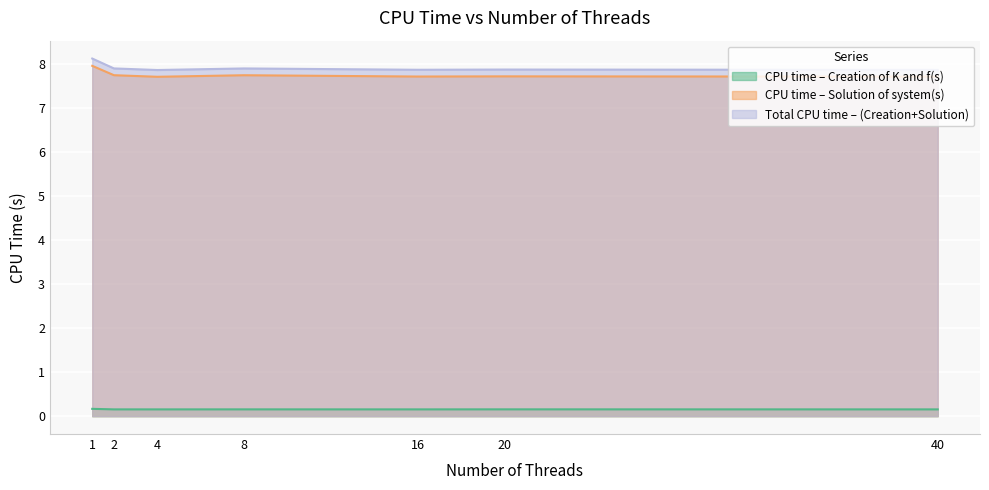

At 8, list the series in order from smallest to largest.

CPU time – Creation of K and f(s), CPU time – Solution of system(s), Total CPU time – (Creation+Solution)